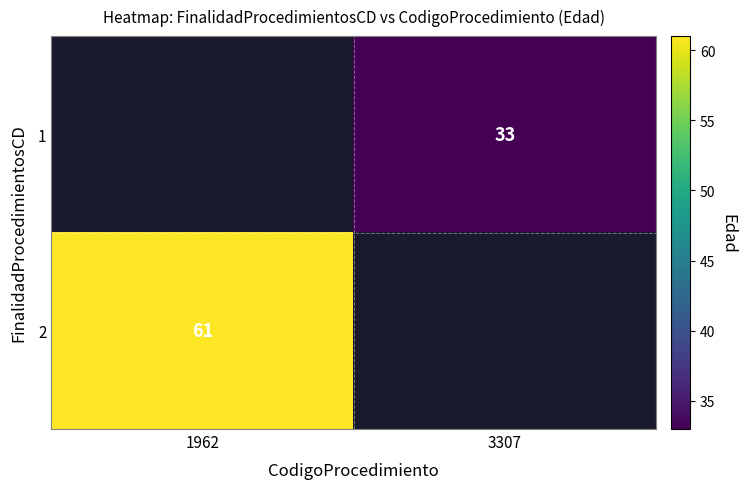

Which category has the lowest value across all series?

3307